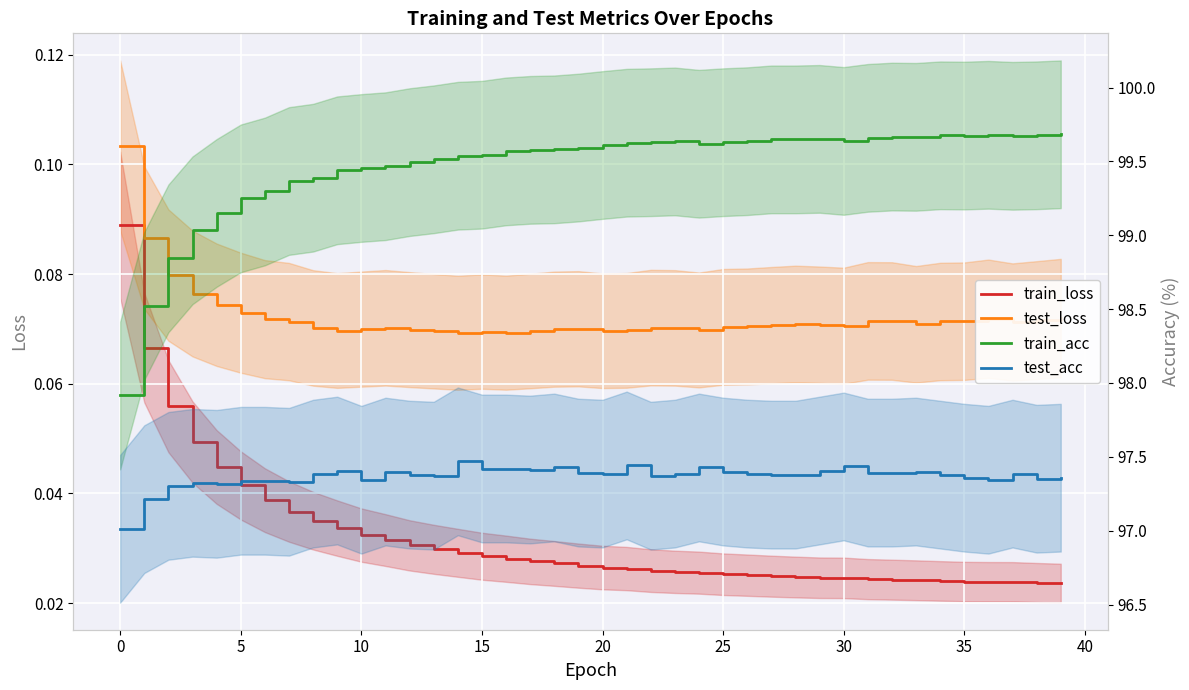

What are all the series names shown in the legend?

train_loss, test_loss, train_acc, test_acc